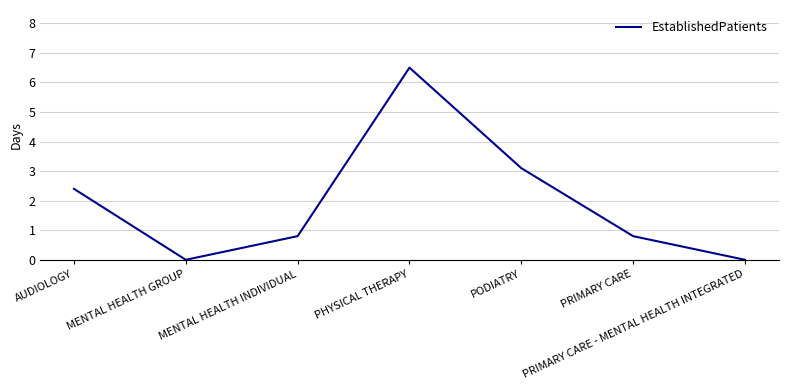

Which category has the highest value across all series?

PHYSICAL THERAPY